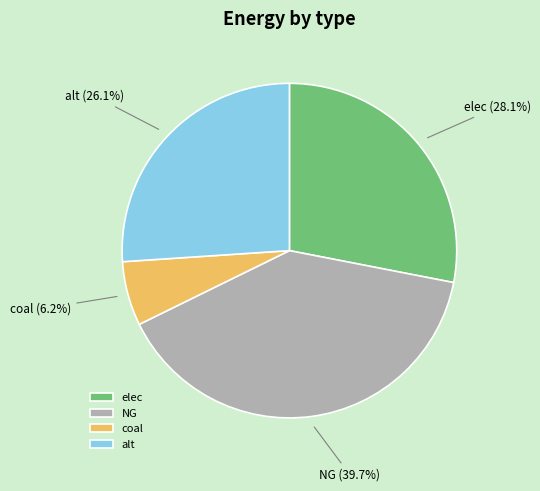

Which slice is the smallest?

coal